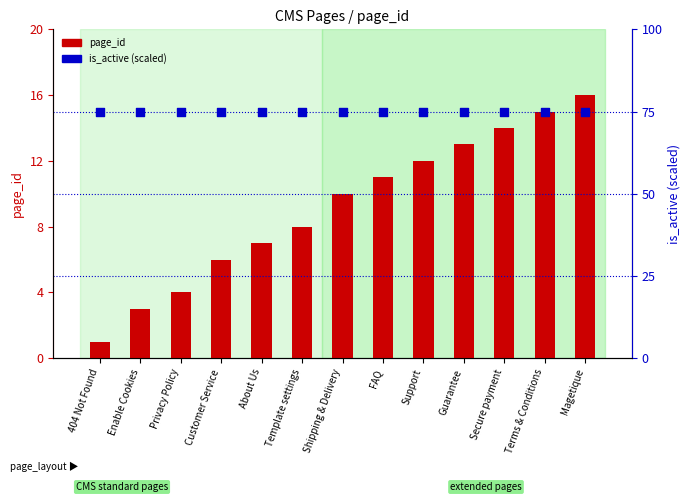

What are all the series names shown in the legend?

page_id, is_active